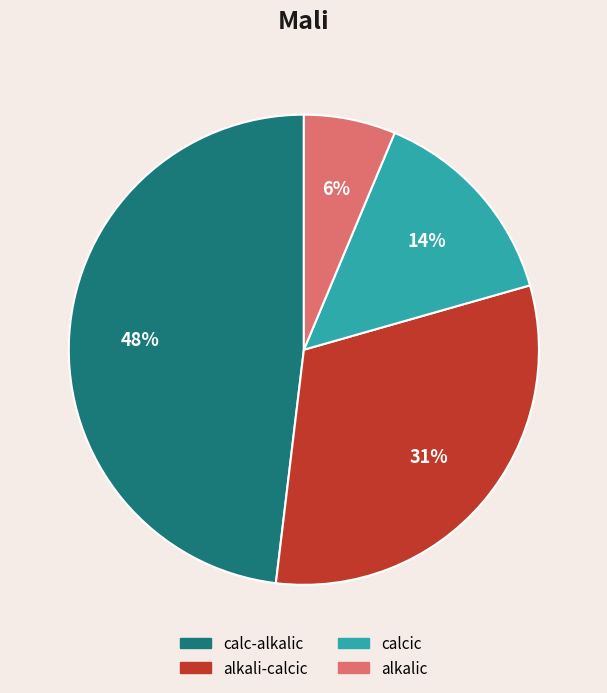

Rank the categories by value from lowest to highest.

alkalic, calcic, alkali-calcic, calc-alkalic